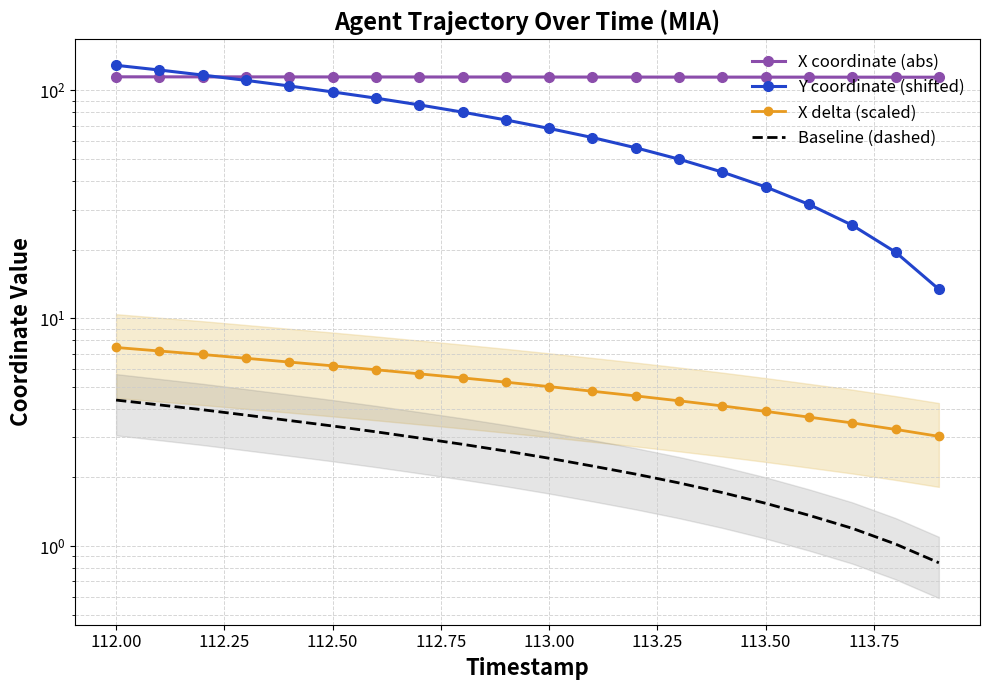

What is the minimum value for X delta (scaled)?

3.0